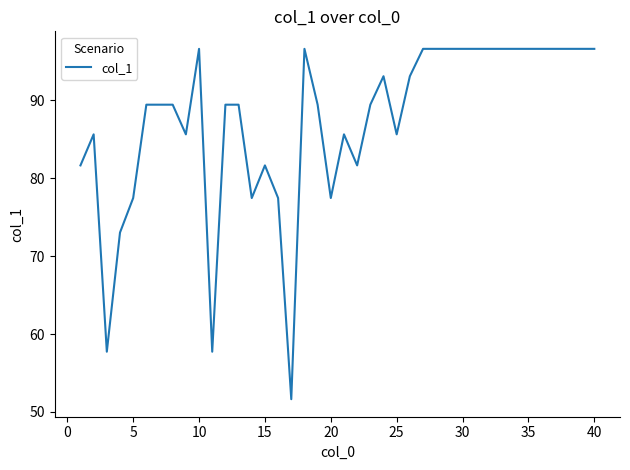

How many values are below 89?

15